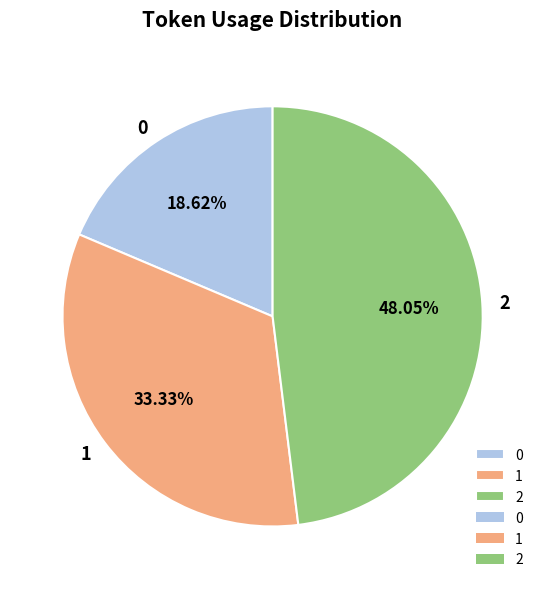

Does 0 represent more than half of the total?

No